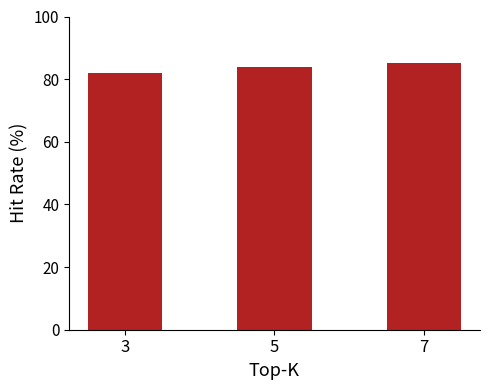

What is the sum of the values at 3 and 7?

167